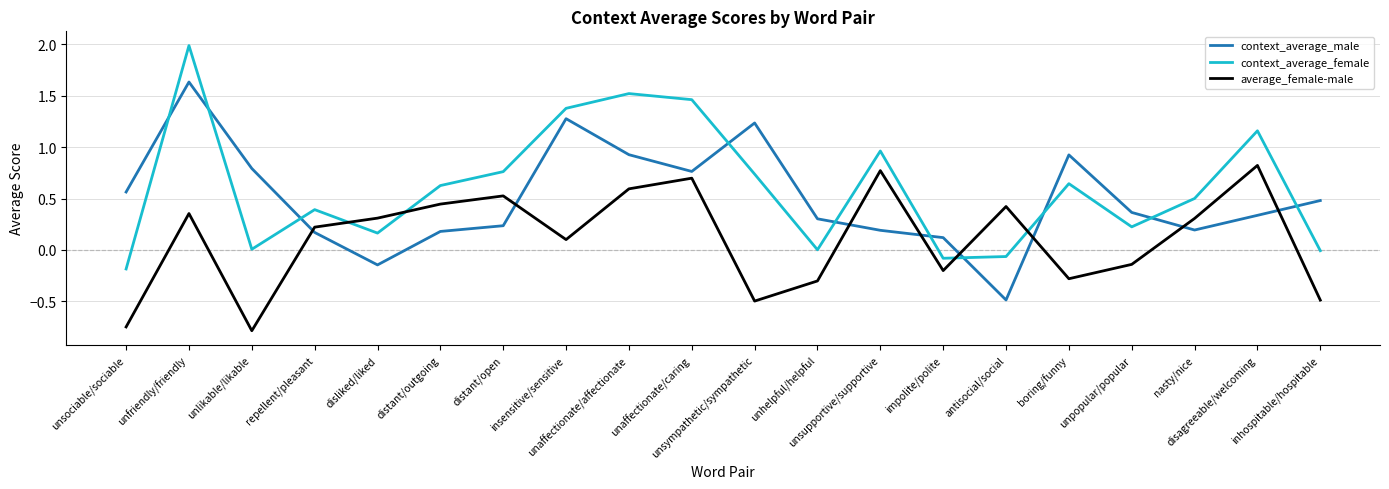

List the series in order of their overall mean, lowest first.

average_female-male, context_average_male, context_average_female